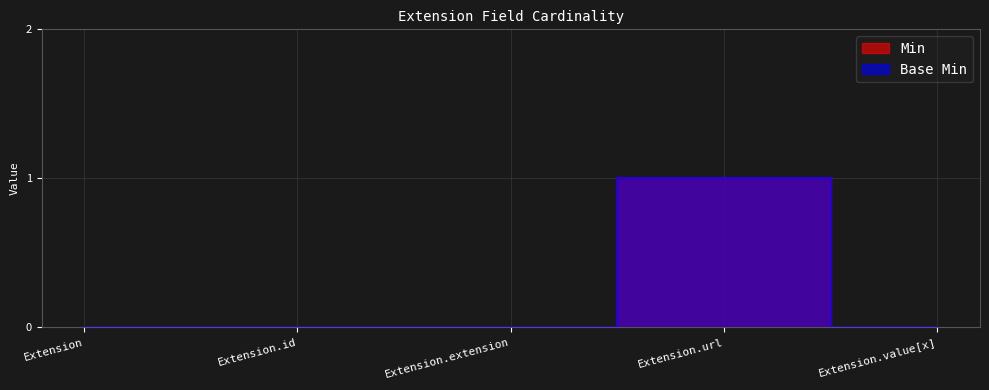

The Base Min series shows 1 at Extension.extension. True or false?

False